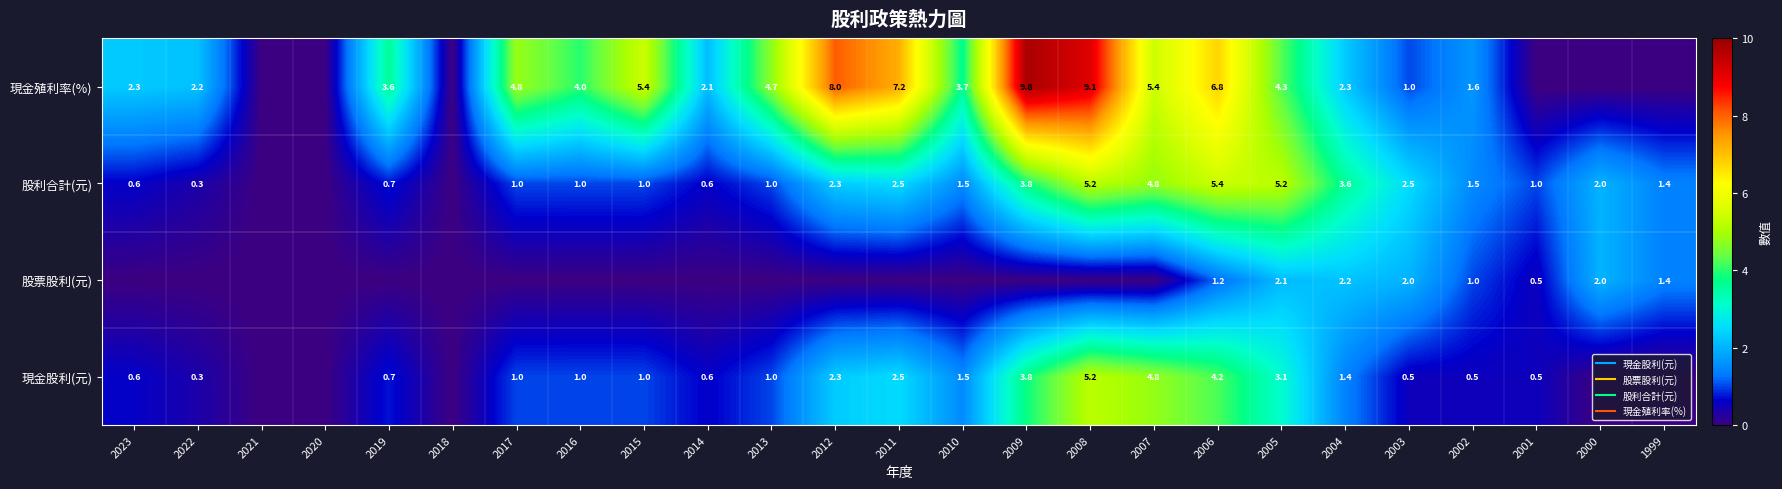

At which category is the sum across all series the highest?

2008